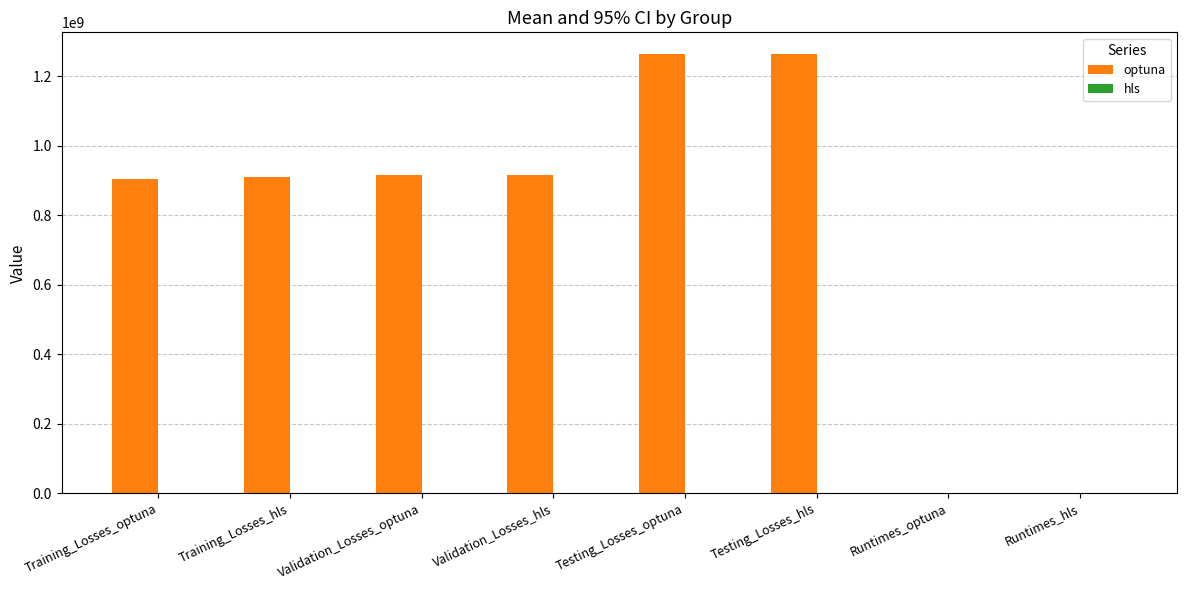

What is the highest value of the optuna series?

1263007928.3